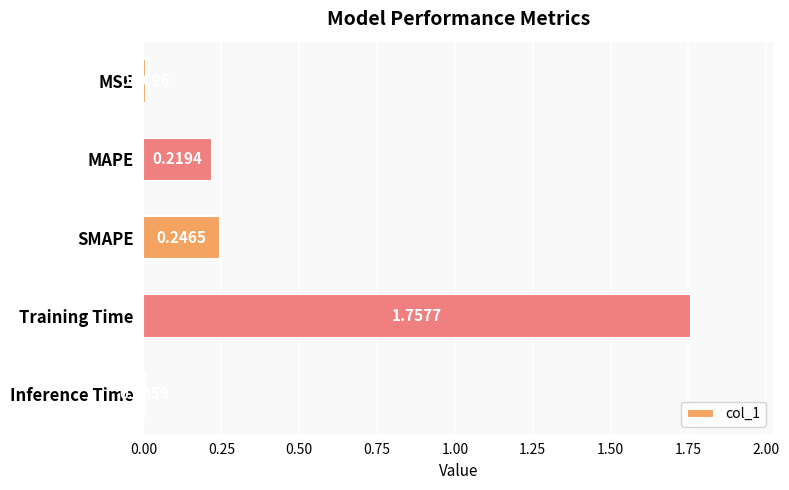

At which label is the value closest to 0?

Inference Time